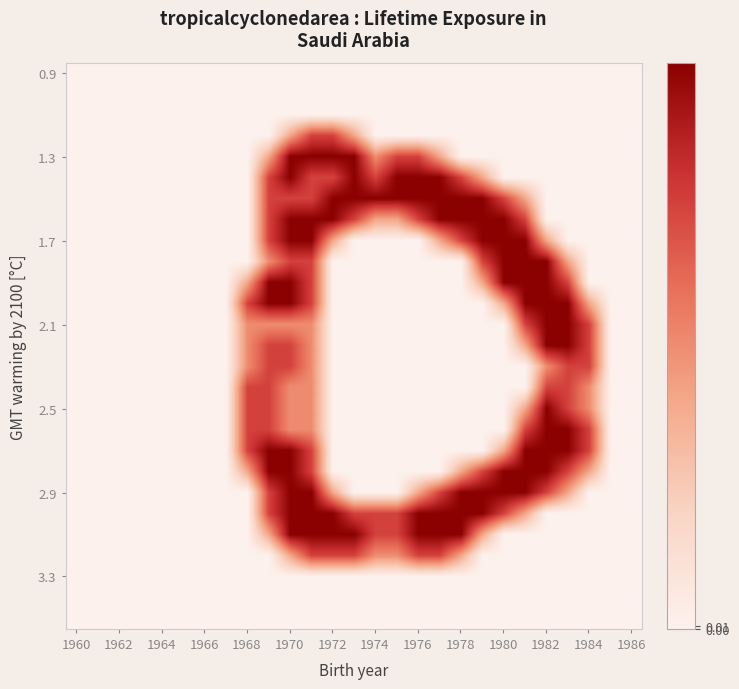

How many categories are shown in the chart?

27